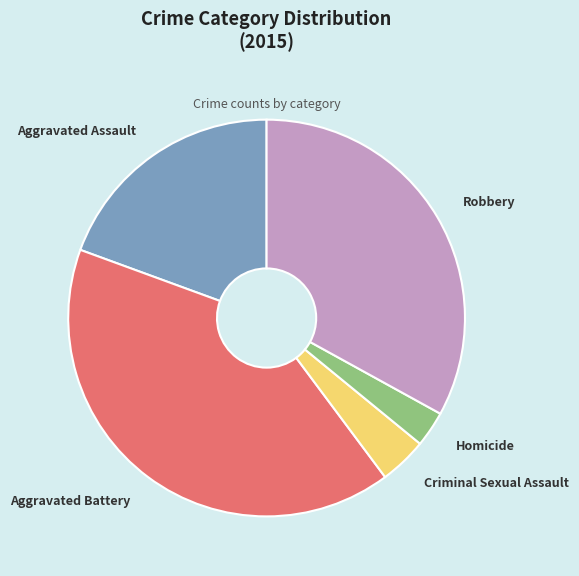

Between Aggravated Assault and Homicide, which is larger?

Aggravated Assault